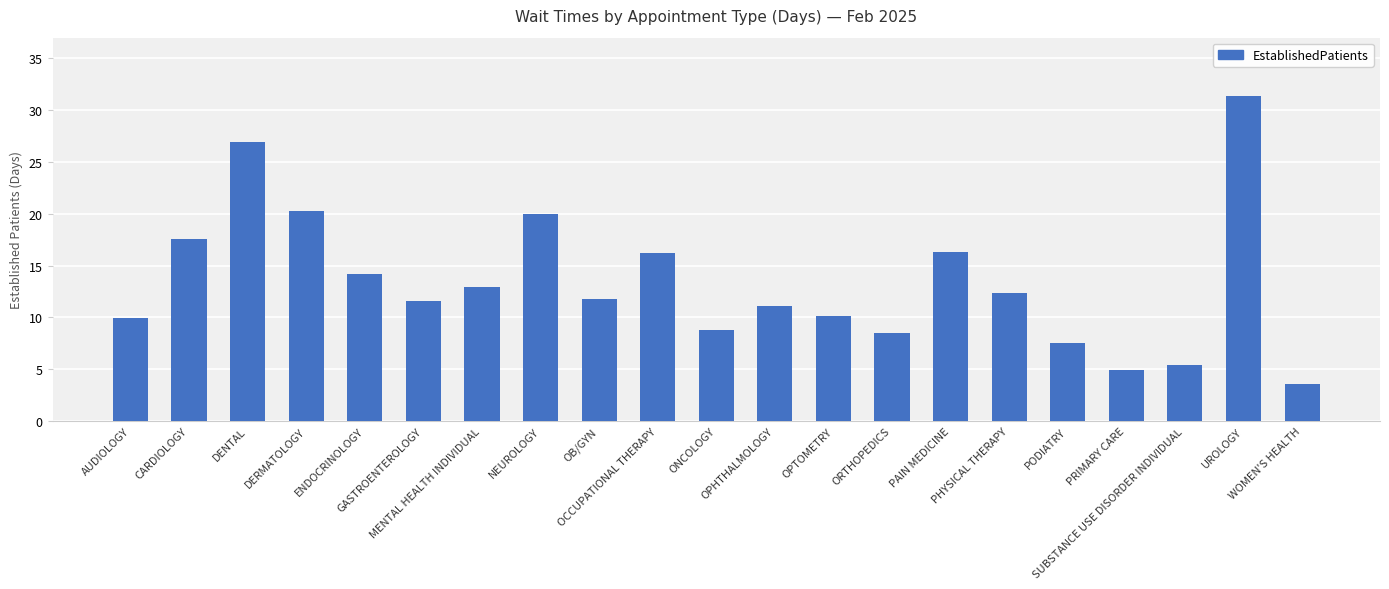

True or false: the data shows 3.6 at WOMEN'S HEALTH.

True